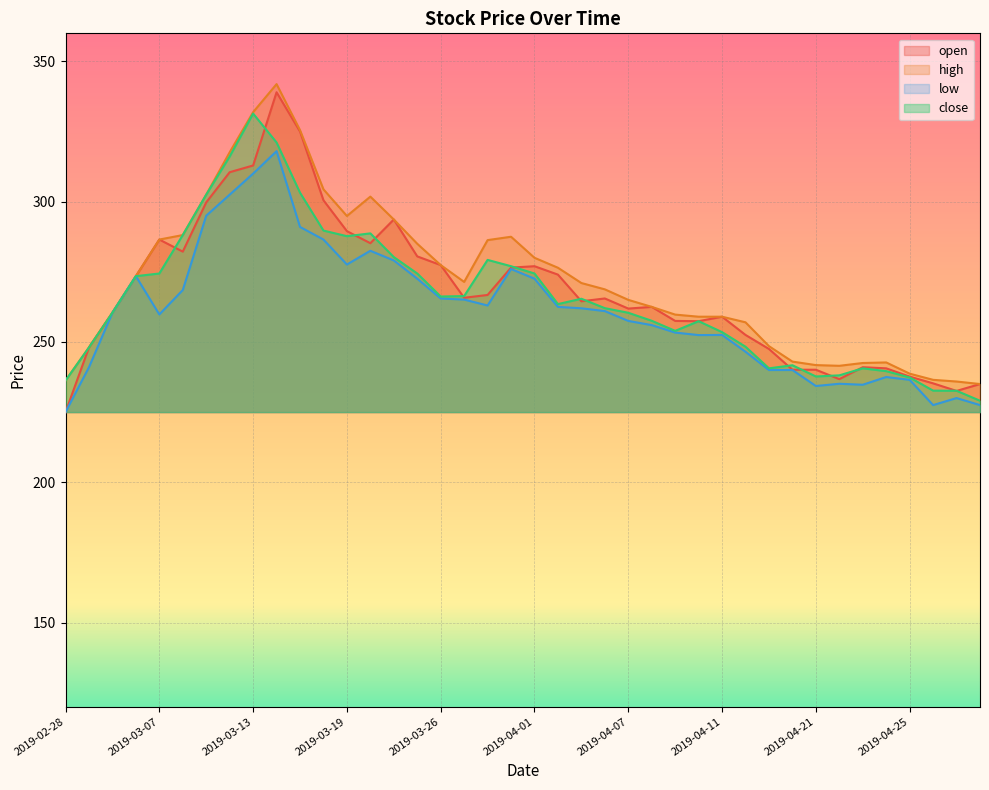

How many interior local peaks does the open series have?

8